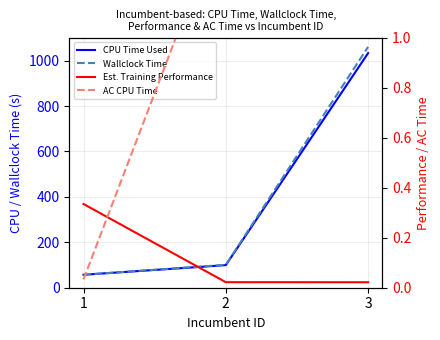

Reading left to right, list all the values displayed in this chart.

CPU Time Used: 1=57.1	2=99.5	3=1033.4
Wallclock Time: 1=57.1	2=101.0	3=1060.8
Est. Training Performance: 1=0.3	2=0.0	3=0.0
AC CPU Time: 1=0.0	2=1.5	3=27.4